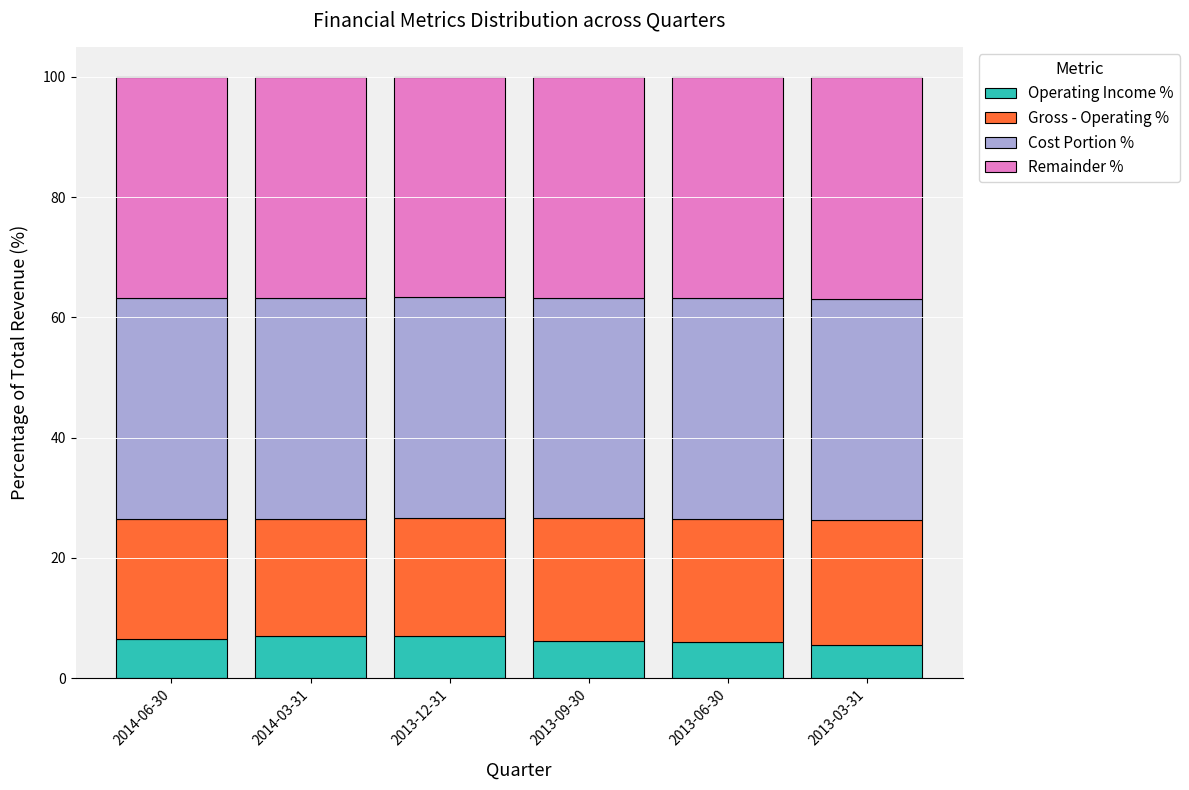

What is the total value across all series at 2013-06-30?

100.0